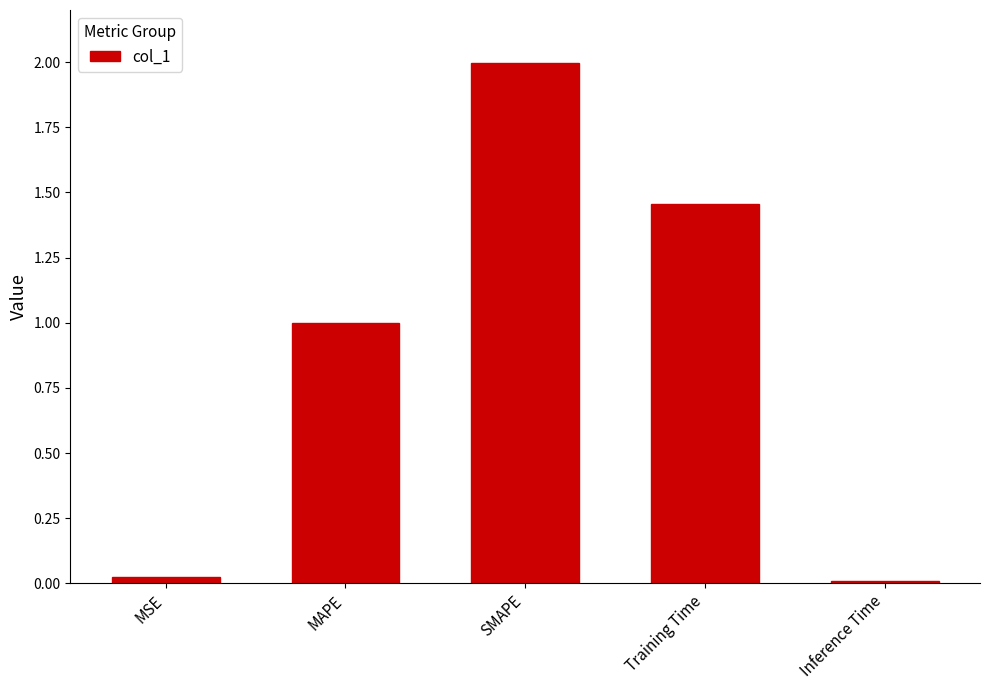

Between Inference Time and Training Time, which is larger?

Training Time